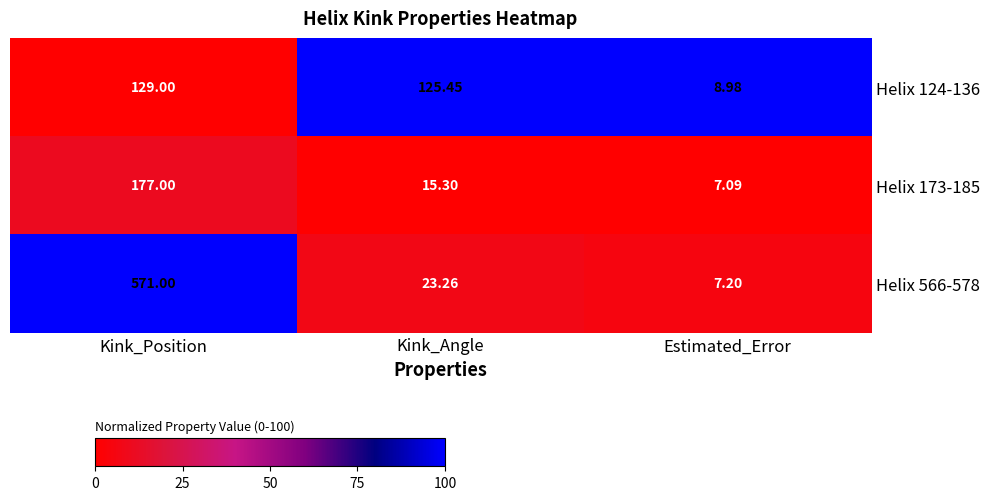

At which category does the chart reach its peak across all series?

Kink_Position